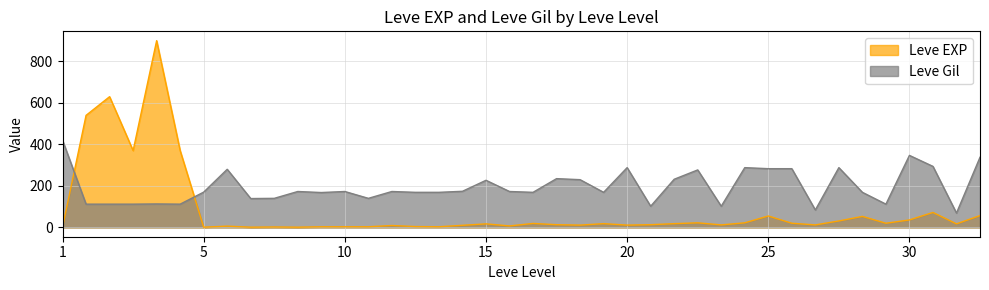

List the series in order of their overall mean, highest first.

Leve Gil, Leve EXP